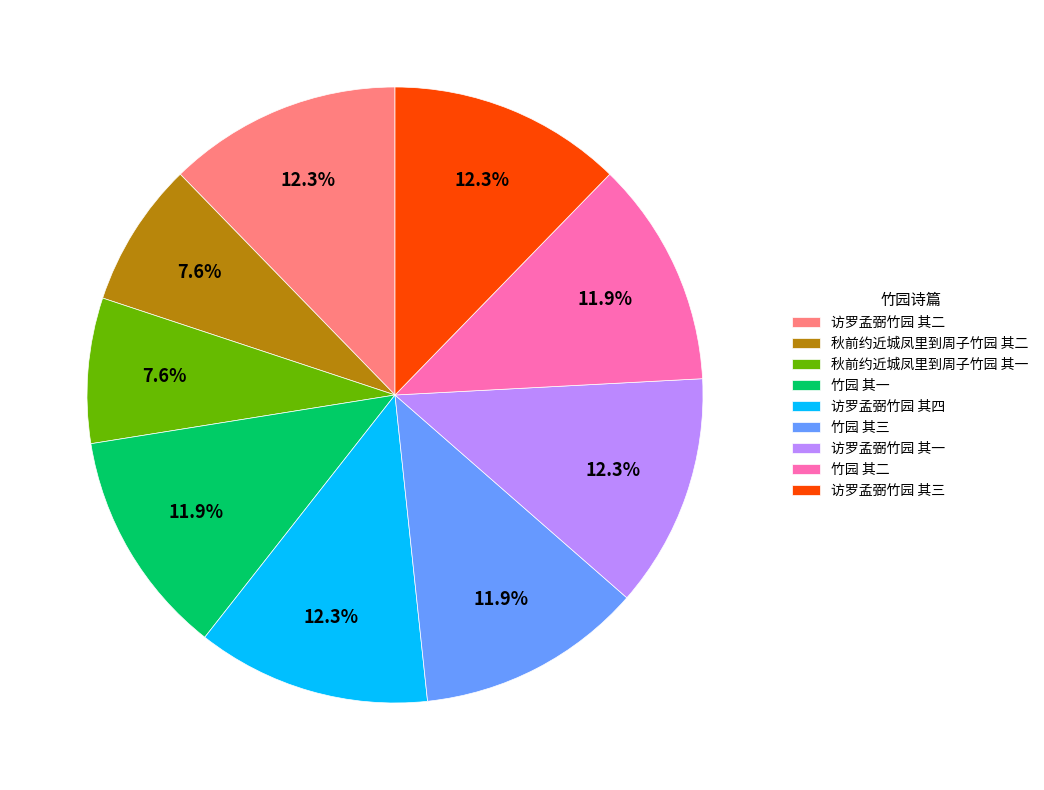

To the nearest percent, what portion does 竹园 其二 represent?

12%